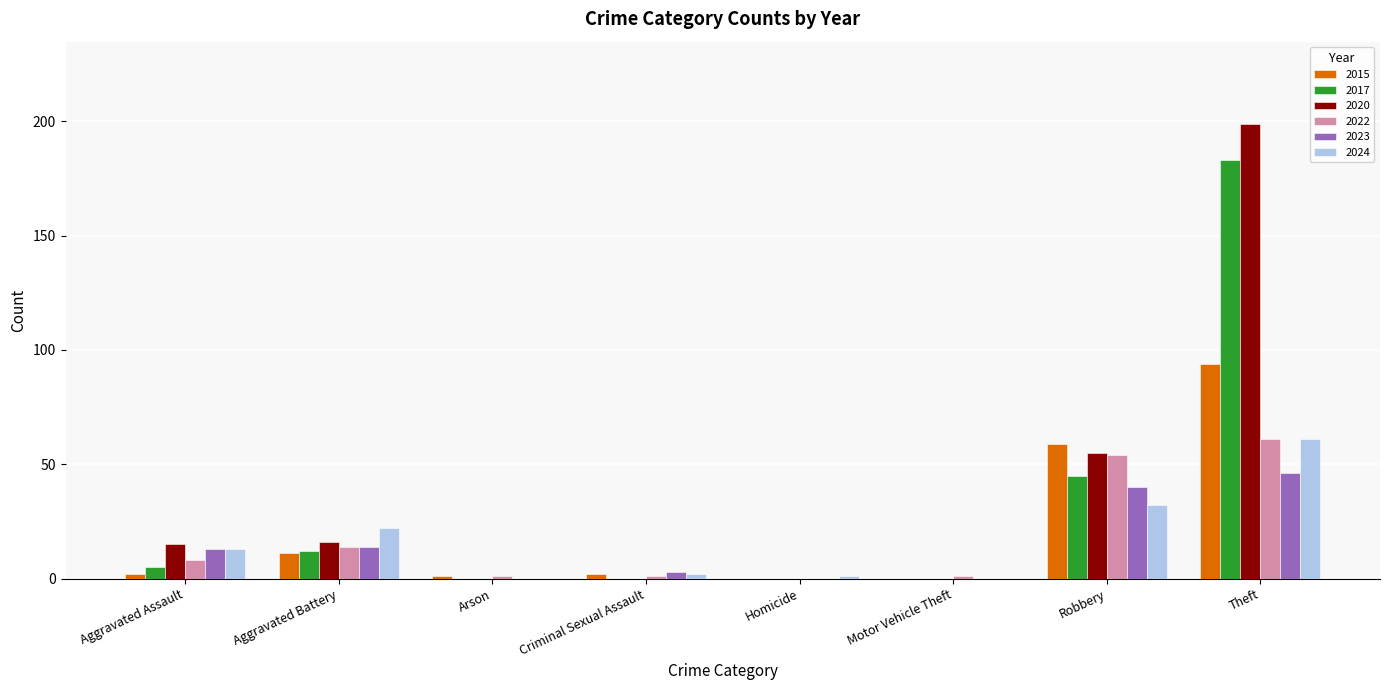

At which category is the sum across all series the highest?

Theft